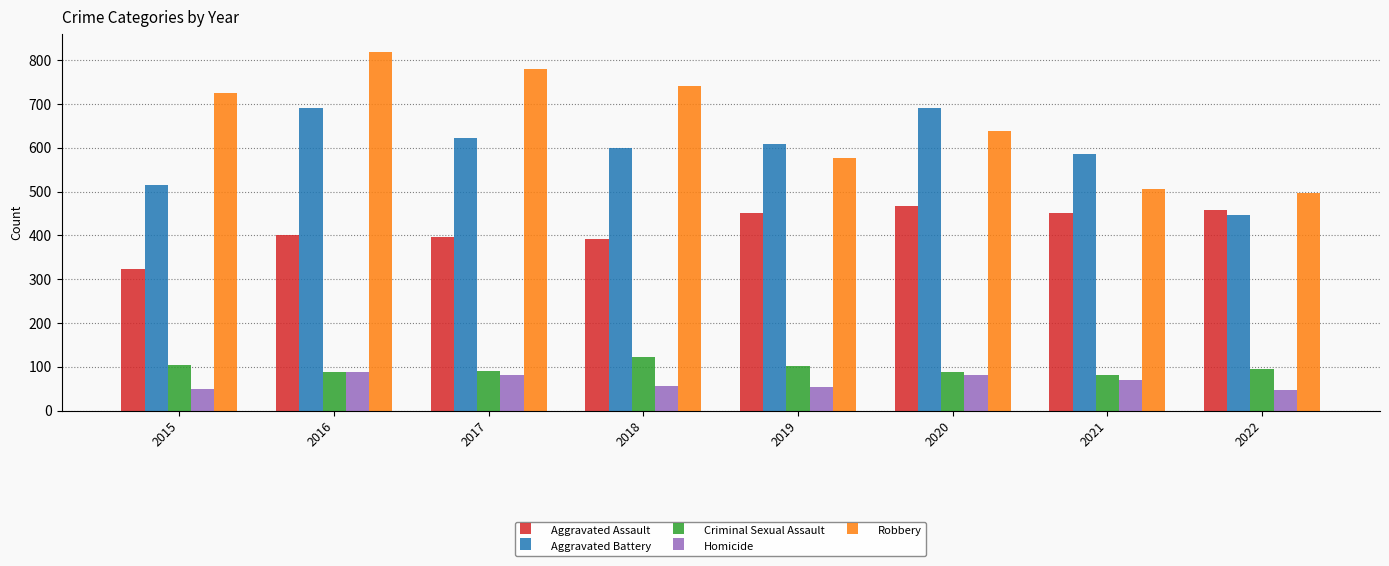

Which series has the largest total across all categories?

Robbery